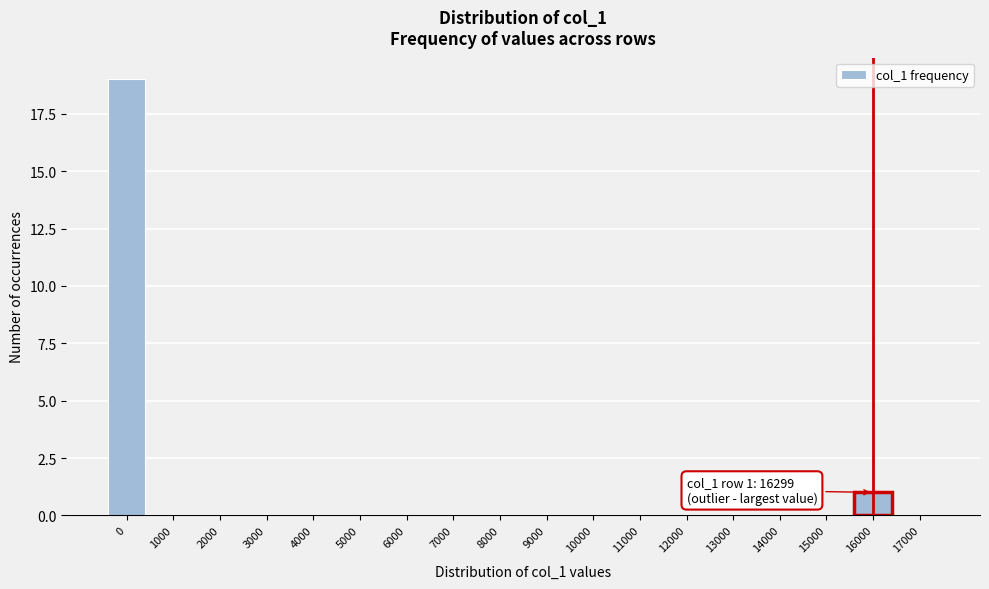

Reading left to right, list all the values displayed in this chart.

0=19	1000=0	2000=0	3000=0	4000=0	5000=0	6000=0	7000=0	8000=0	9000=0	10000=0	11000=0	12000=0	13000=0	14000=0	15000=0	16000=1	17000=0